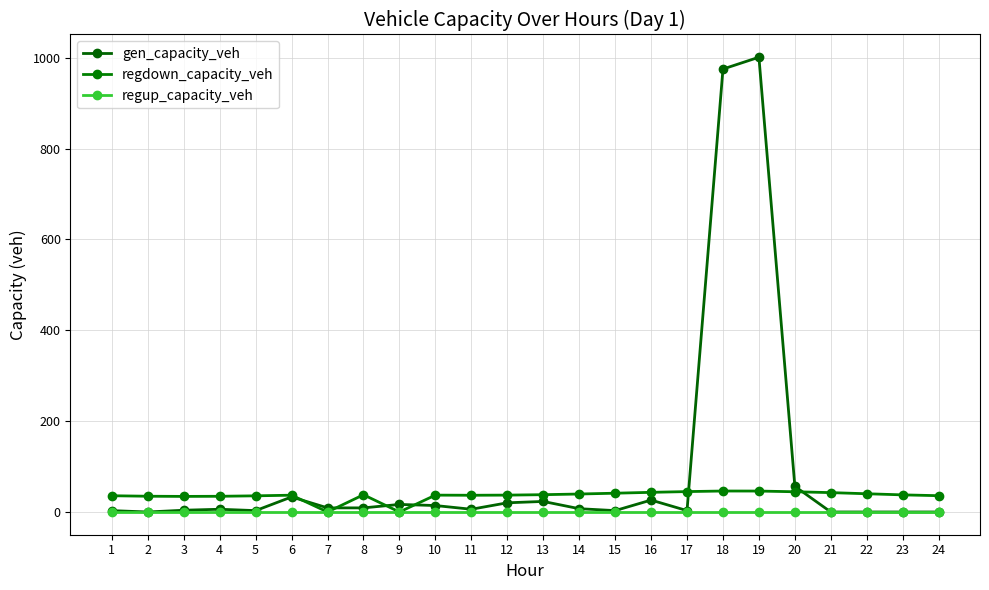

What are all the series names shown in the legend?

gen_capacity_veh, regdown_capacity_veh, regup_capacity_veh